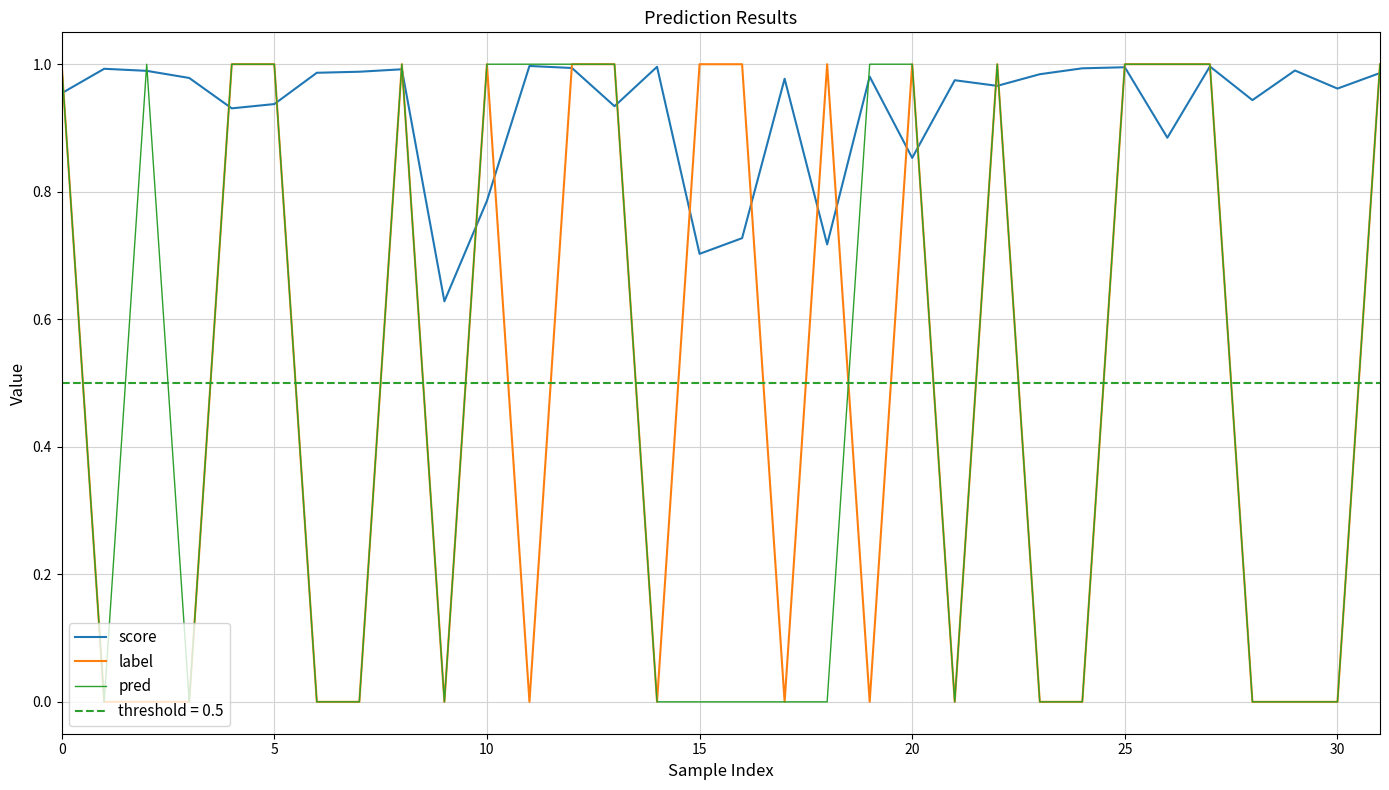

Is the value of score at 11 greater than the value of pred at 25?

No